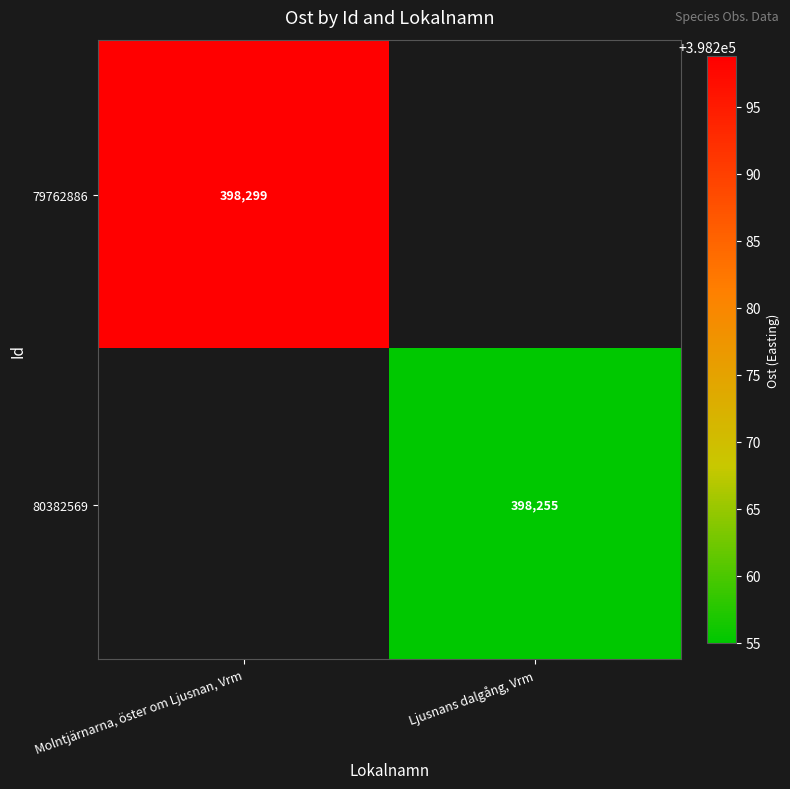

True or false: 79762886 has a value of 582951 at Molntjärnarna, öster om Ljusnan, Vrm.

False